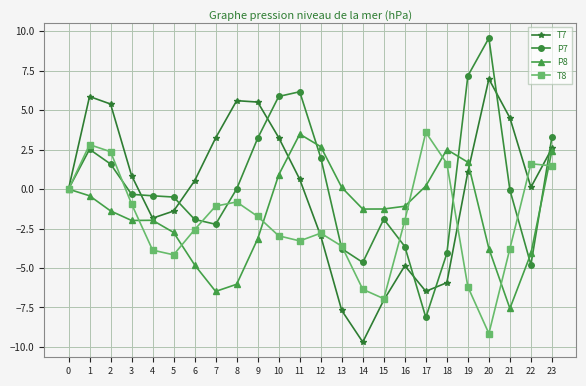

What is the total value across all series at 23?

9.8